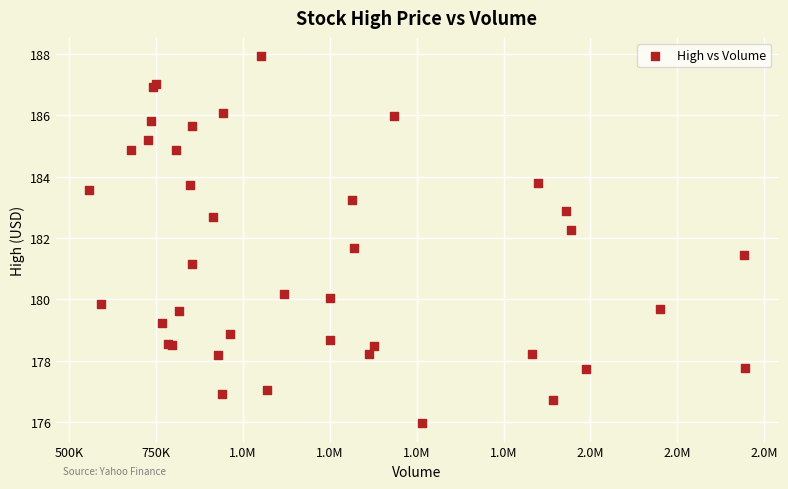

What Y value in the scatter plot is closest to 181?

181.2